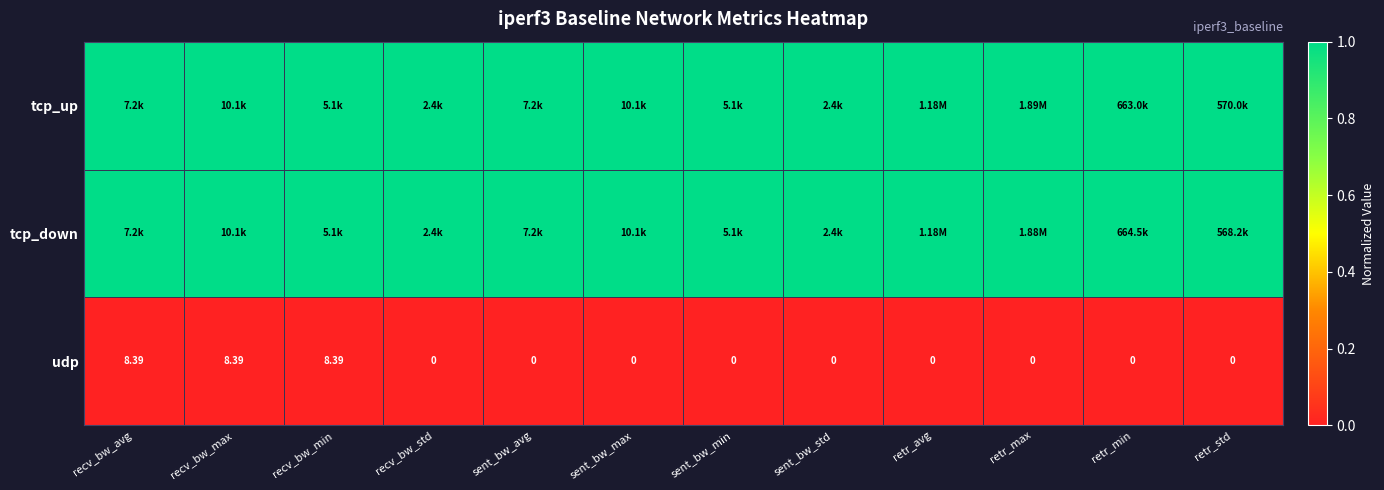

How many values in udp are above zero?

3